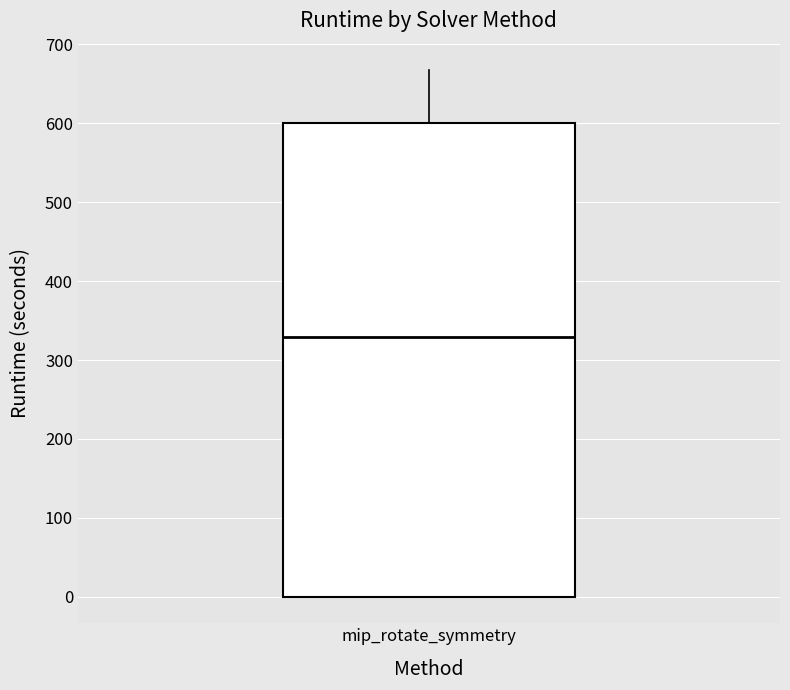

Transcribe this box plot: give where the median line is, the range the box spans, and where the two whiskers end, as read against the y-axis. The values are not printed on the chart, so give them approximately, as read against the axis.

median 330, box 0 to 600, whiskers 0 to 670